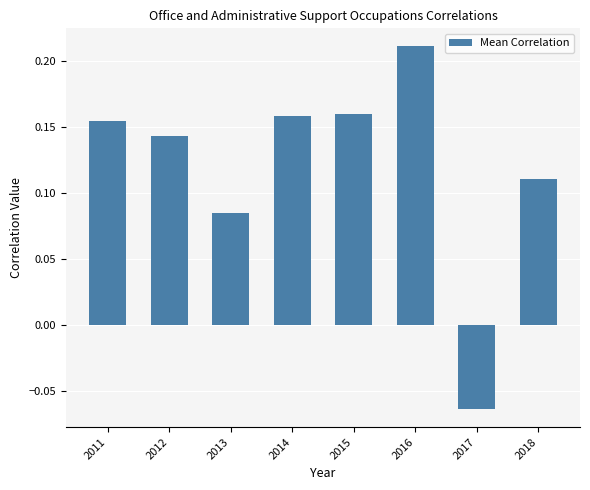

True or false: the data shows 0.0 at 2012.

False